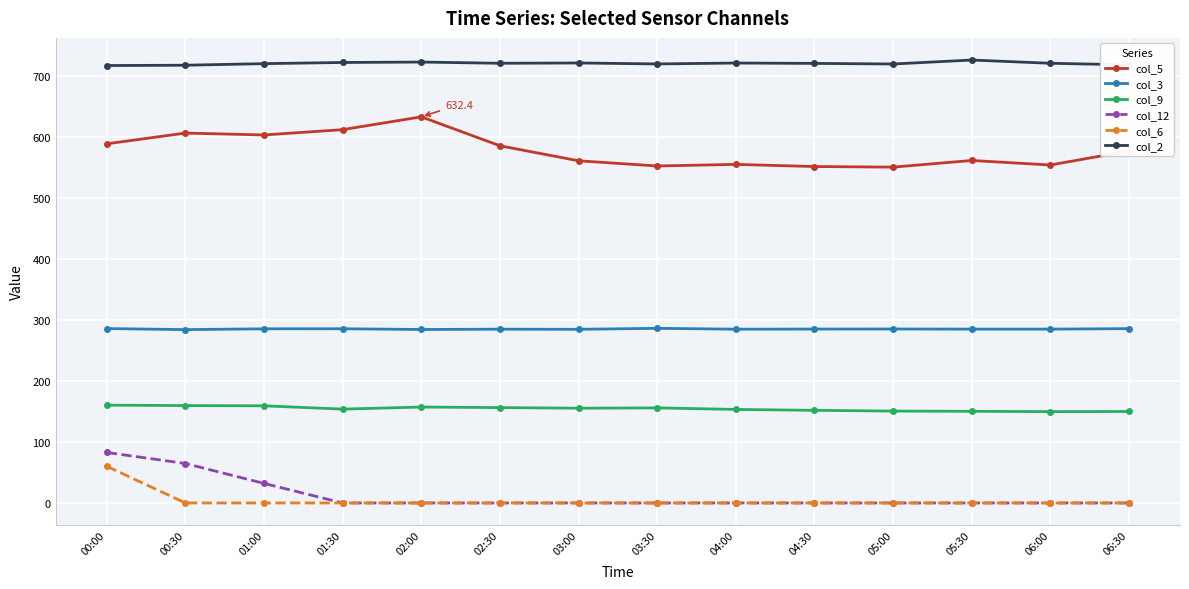

What is the minimum value for col_5?

550.0